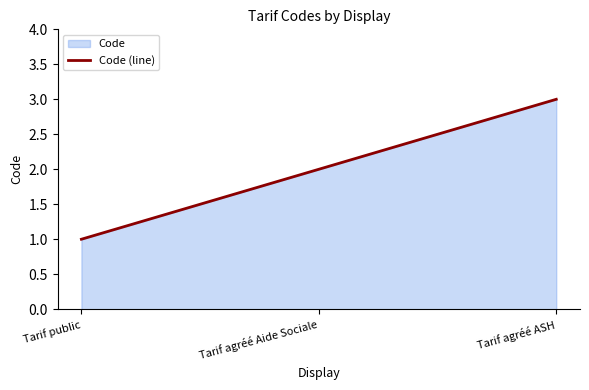

What is the change in value from Tarif public to Tarif agréé Aide Sociale?

+1